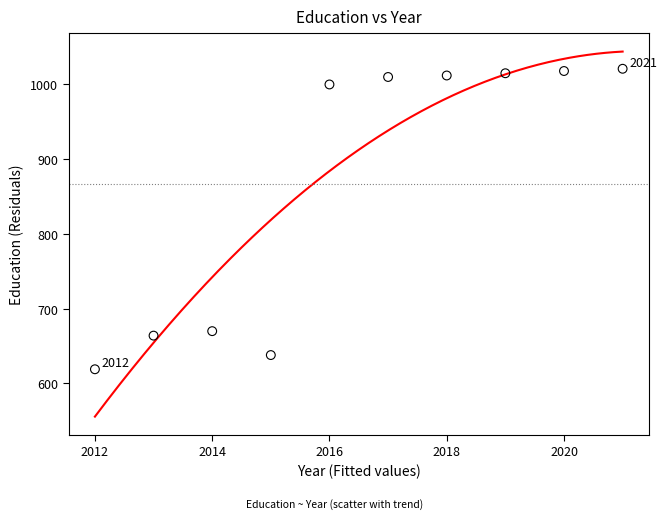

What is the range of X values (max minus min)?

9